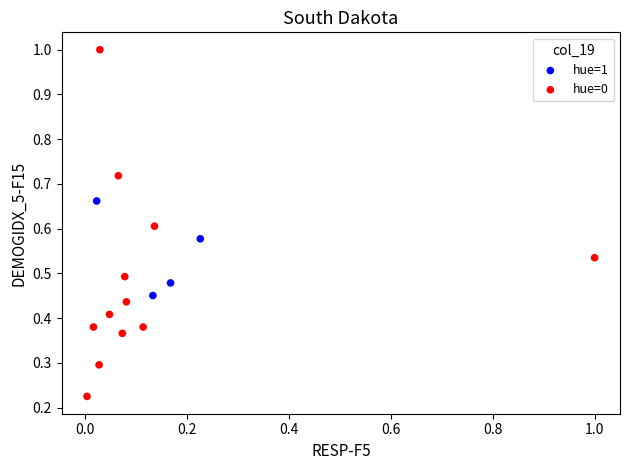

Which series reaches the minimum Y coordinate?

hue=0